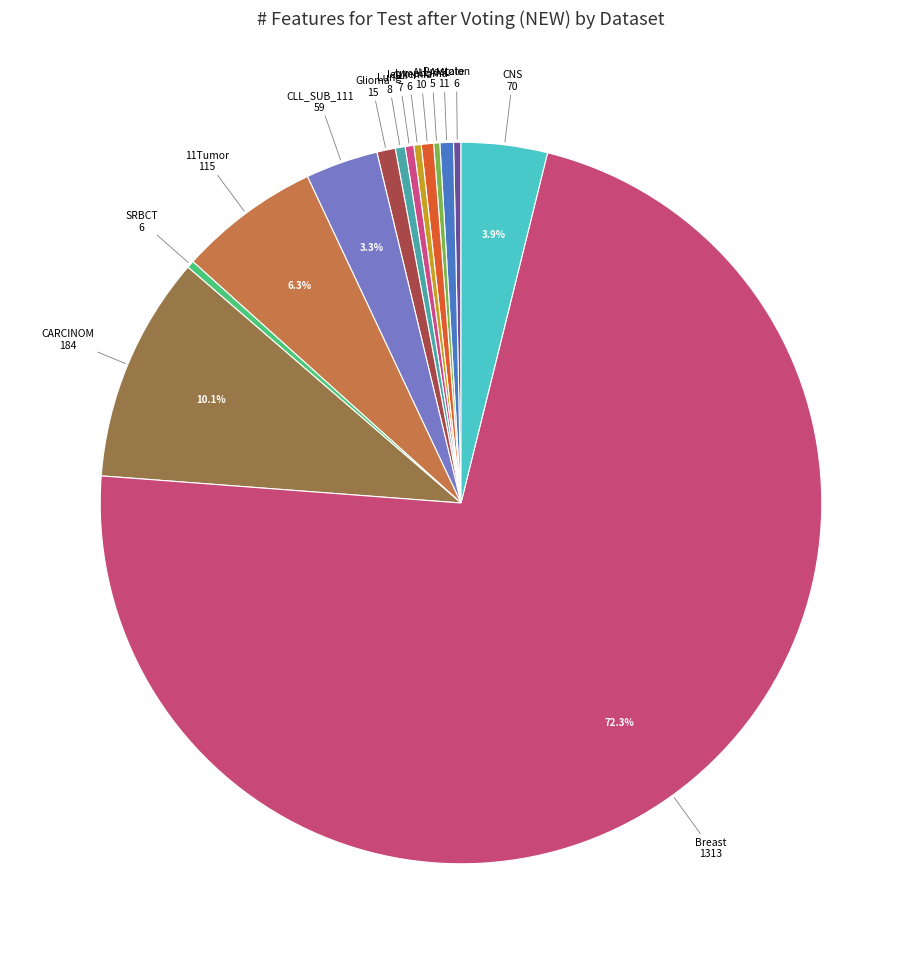

To the nearest percent, what is the difference between the largest and smallest slice percentages?

72%